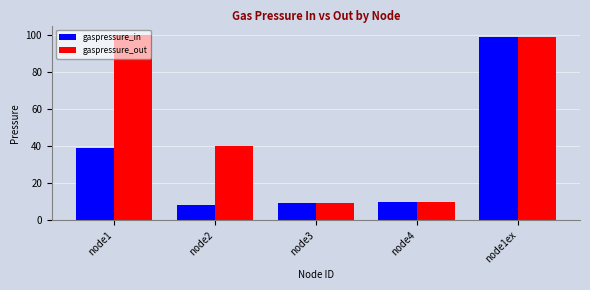

The gaspressure_out series shows 99 at node1ex. True or false?

True